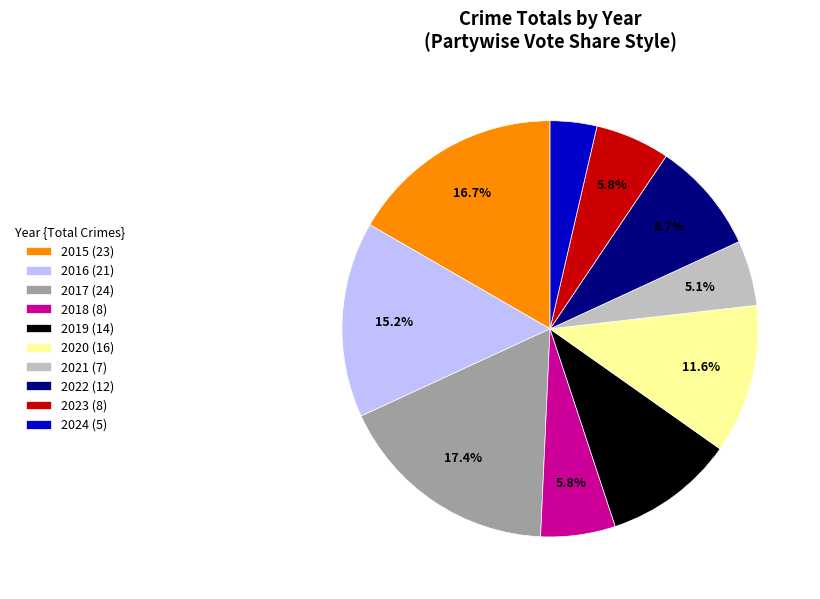

To the nearest percent, what is the combined percentage of 2016 and 2018?

21%